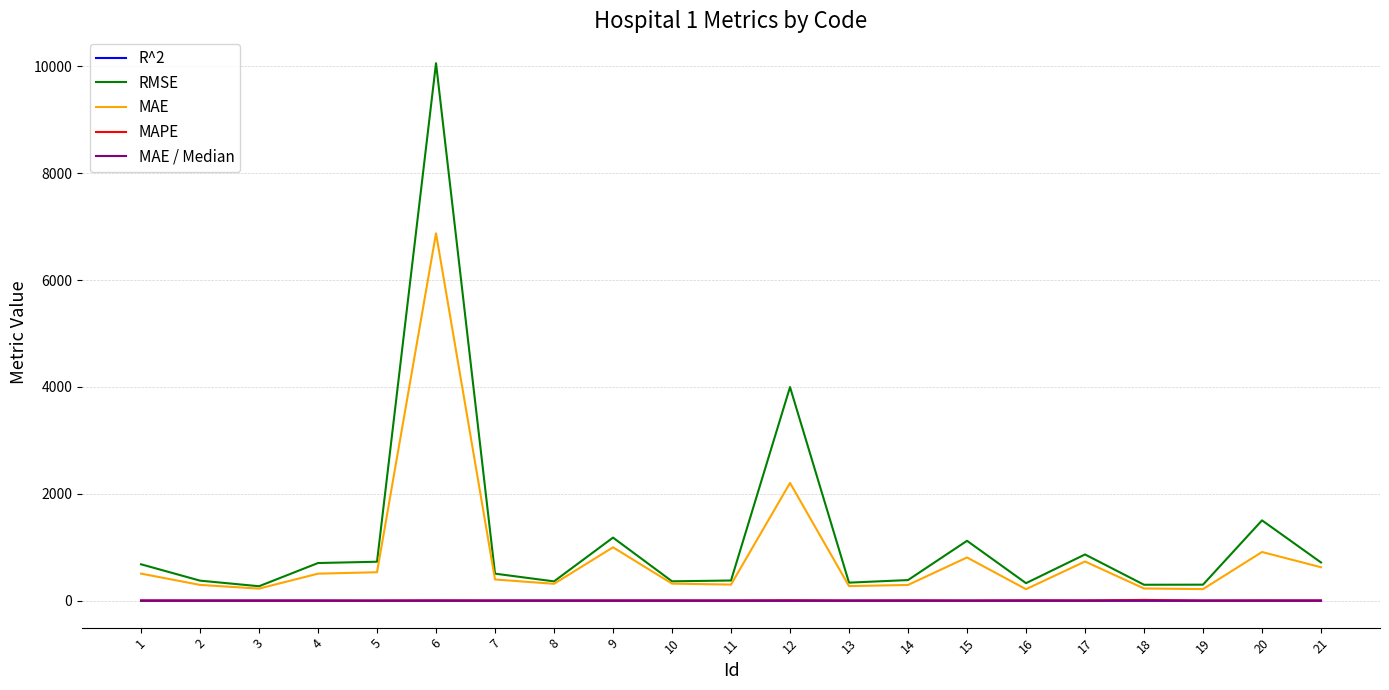

What is the highest value of the RMSE series?

10060.8